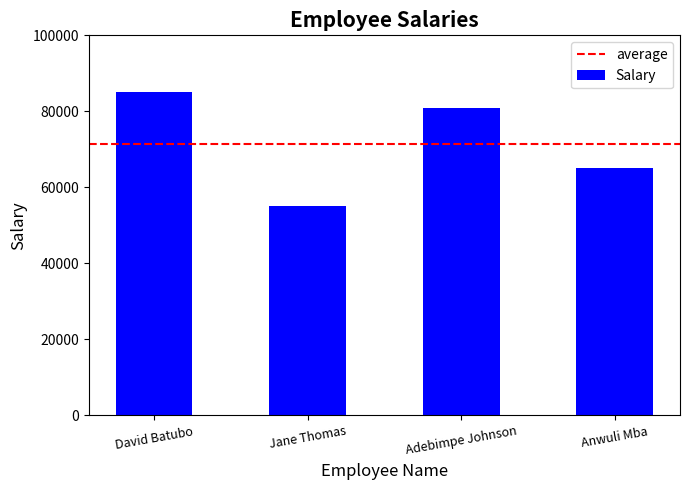

What is the value of the 2nd bar from the left?

55000